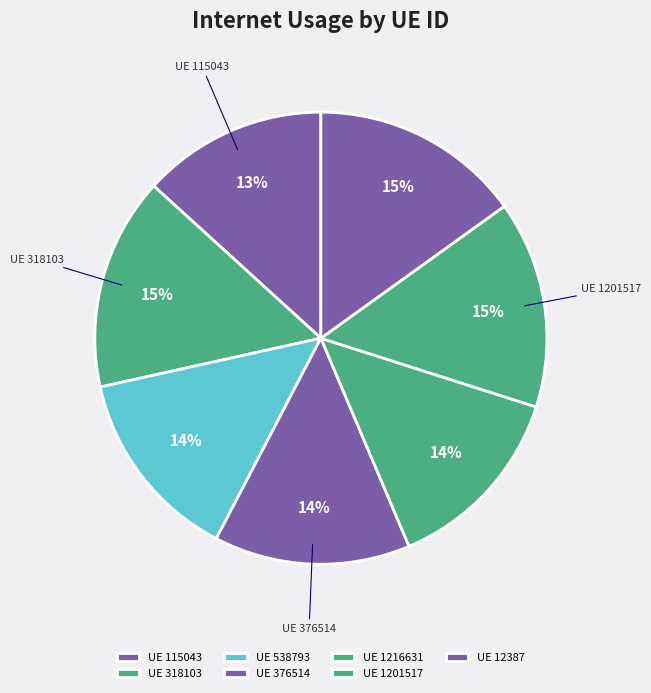

Rank the categories by value from lowest to highest.

115043, 1216631, 538793, 376514, 1201517, 12387, 318103